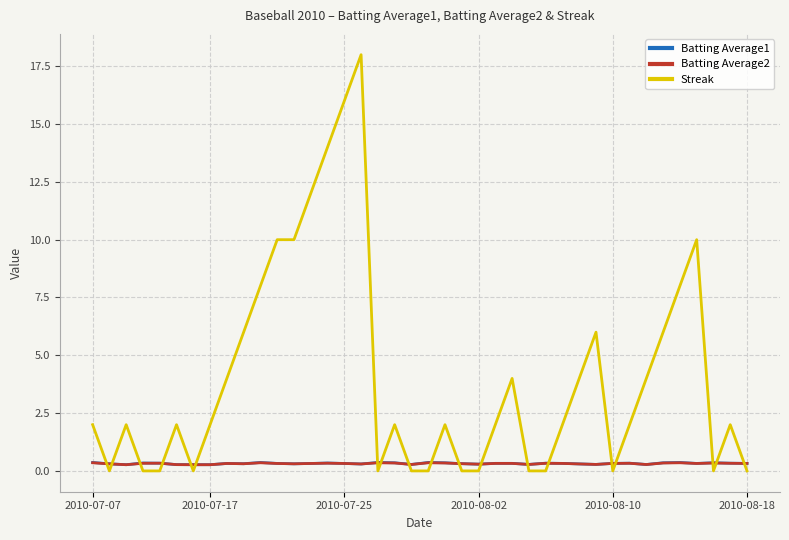

How many intersections are there between Streak and Batting Average1?

19